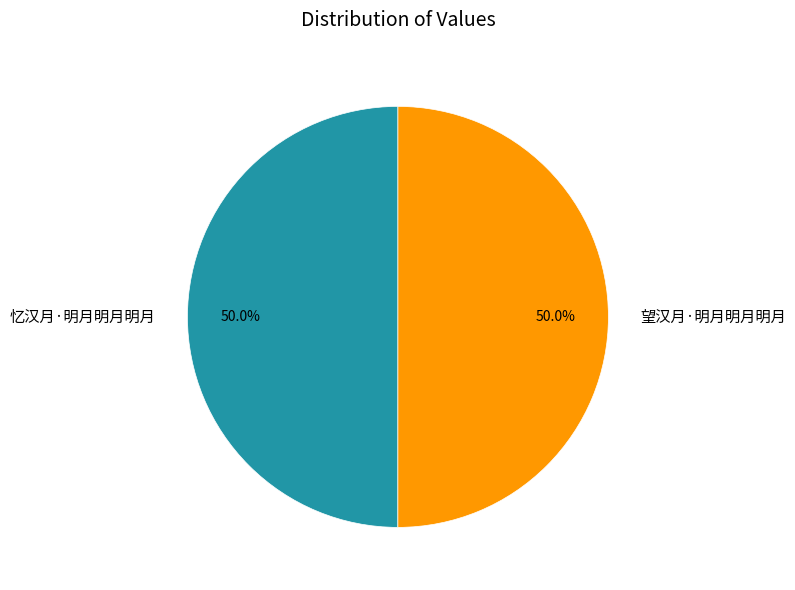

Combined, what portion of the pie is 望汉月·明月明月明月 and 忆汉月·明月明月明月?

100.0%